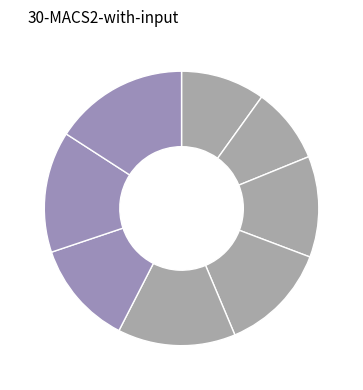

Count the number of slices in the pie.

8